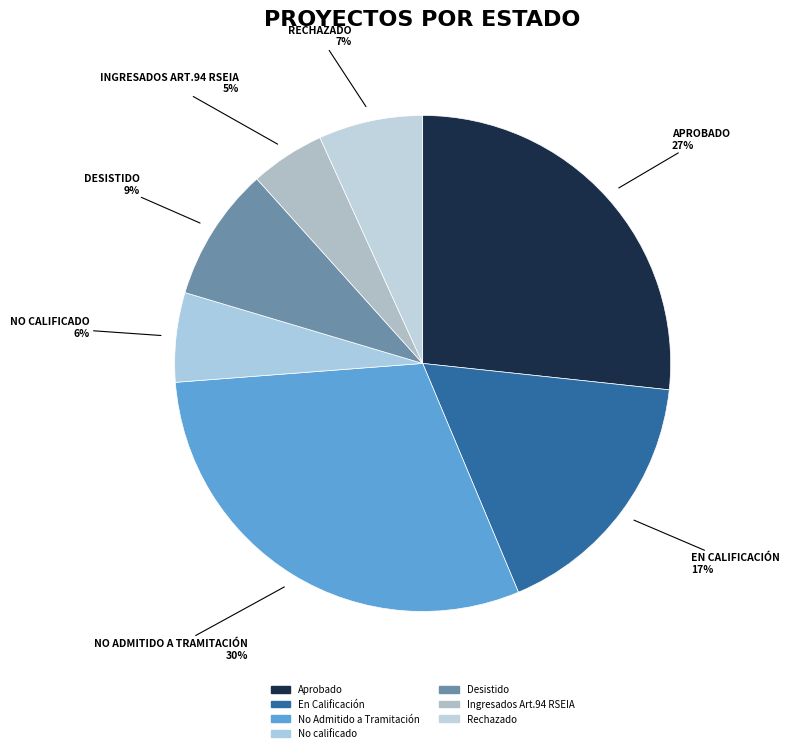

How many slices are in this pie chart?

7